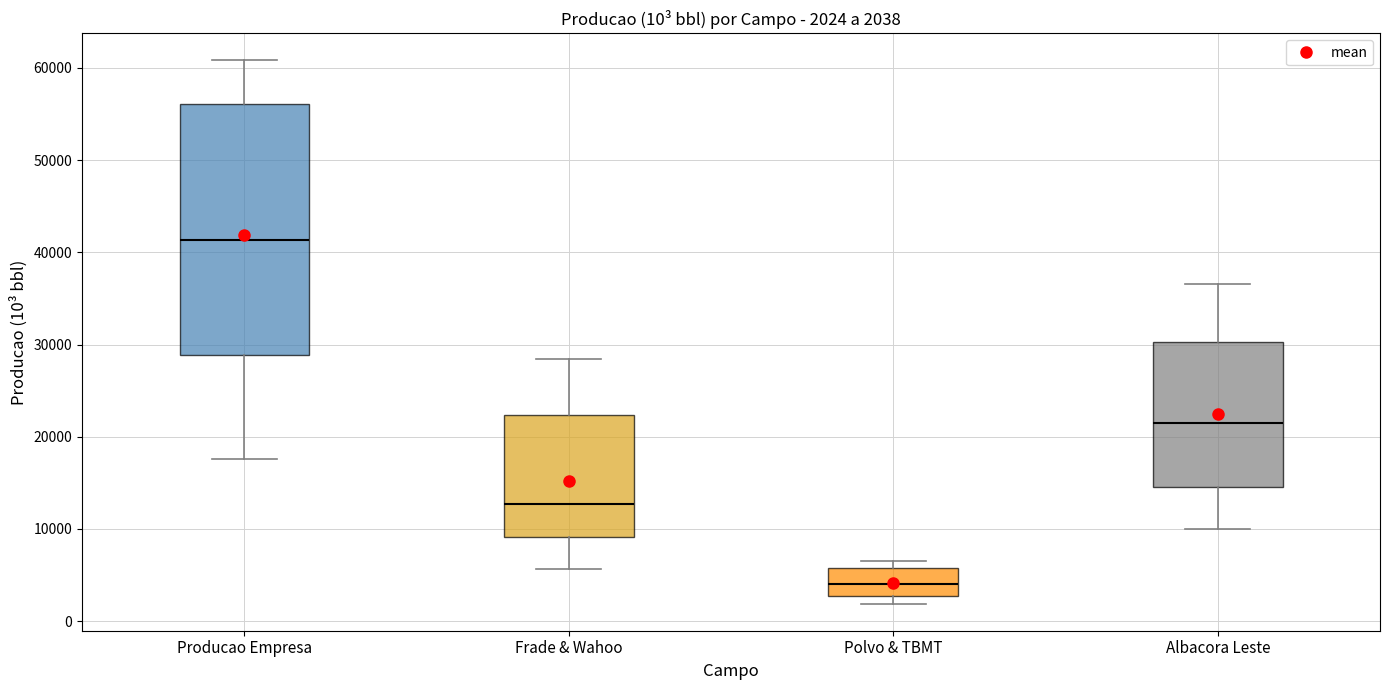

Which box is the tallest, from its lower edge to its upper edge?

Producao Empresa